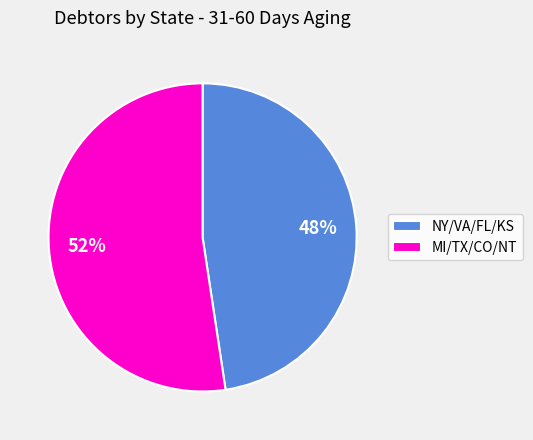

Which has a higher value, NY/VA/FL/KS or MI/TX/CO/NT?

MI/TX/CO/NT